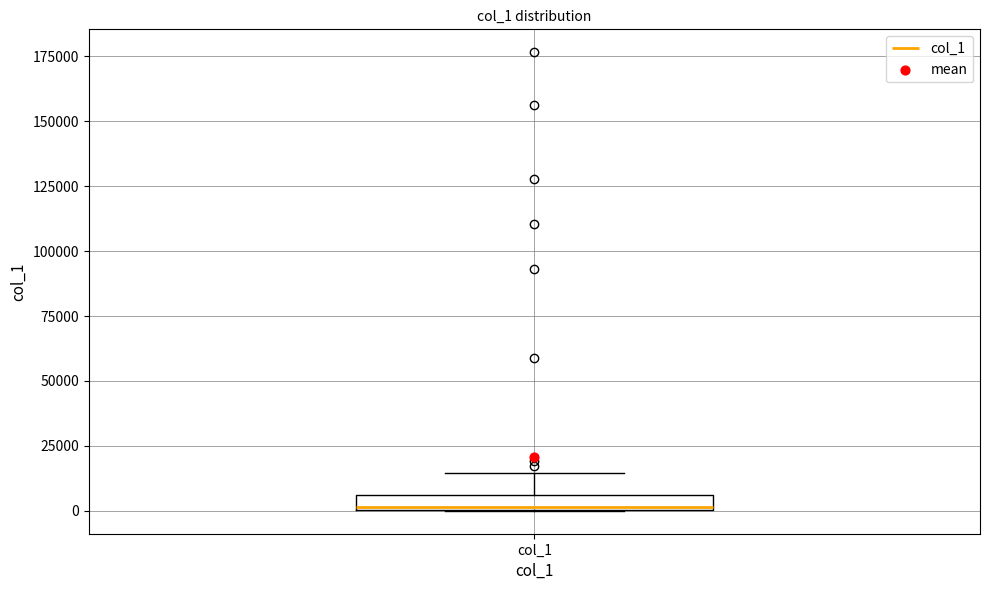

Where is the upper edge of the box for col_1 on the y-axis? The values are not printed on the chart, so give them approximately, as read against the axis.

5000